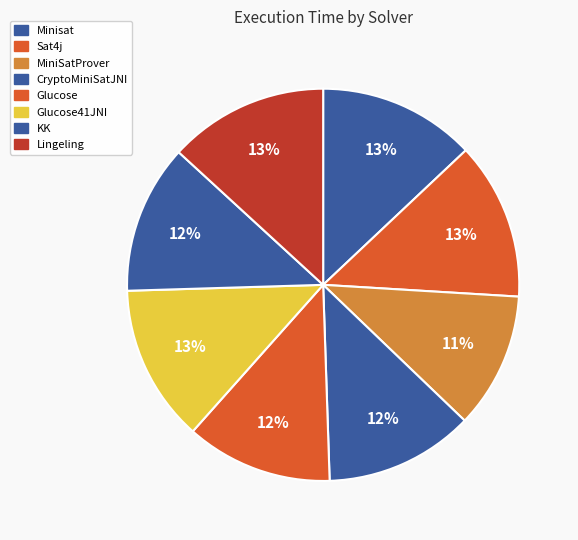

How many slices are in this pie chart?

8